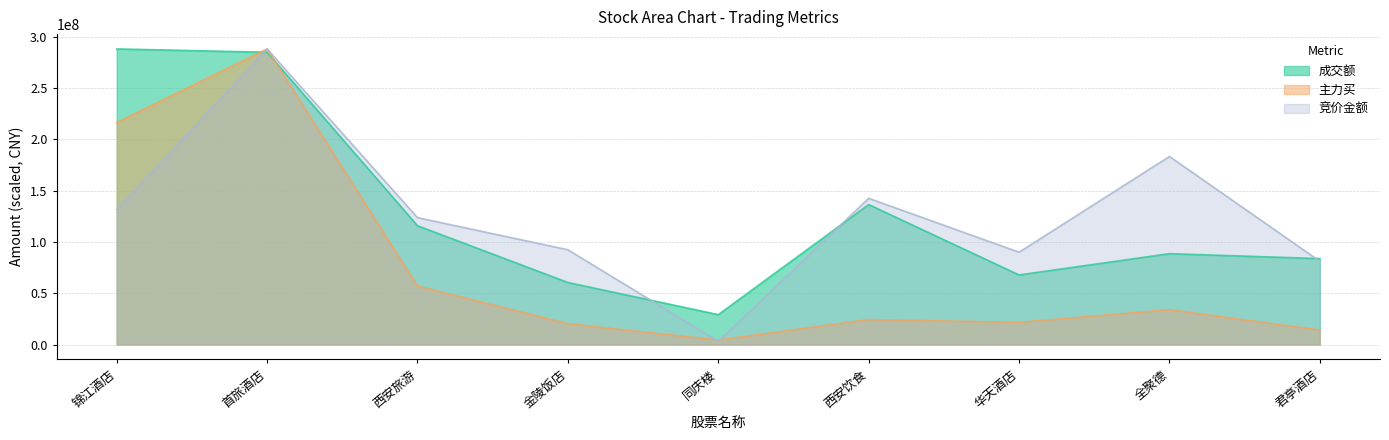

The value of 主力买 at 西安饮食 is 42462129.1. True or false?

False